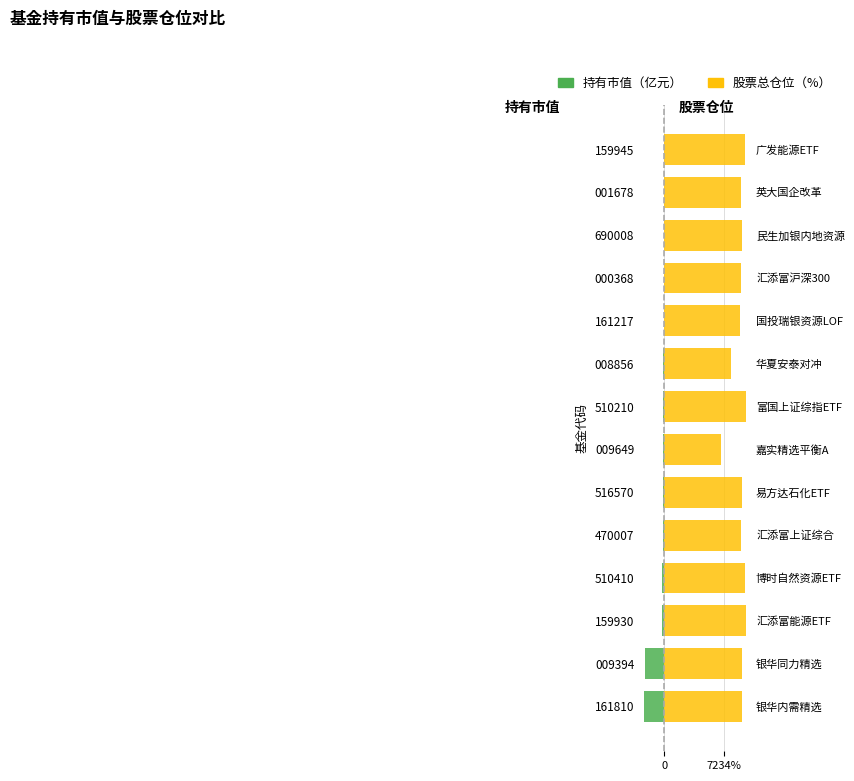

Is the value of 持有市值（亿元） at 009649 greater than the value of 股票总仓位（%） at 001678?

No